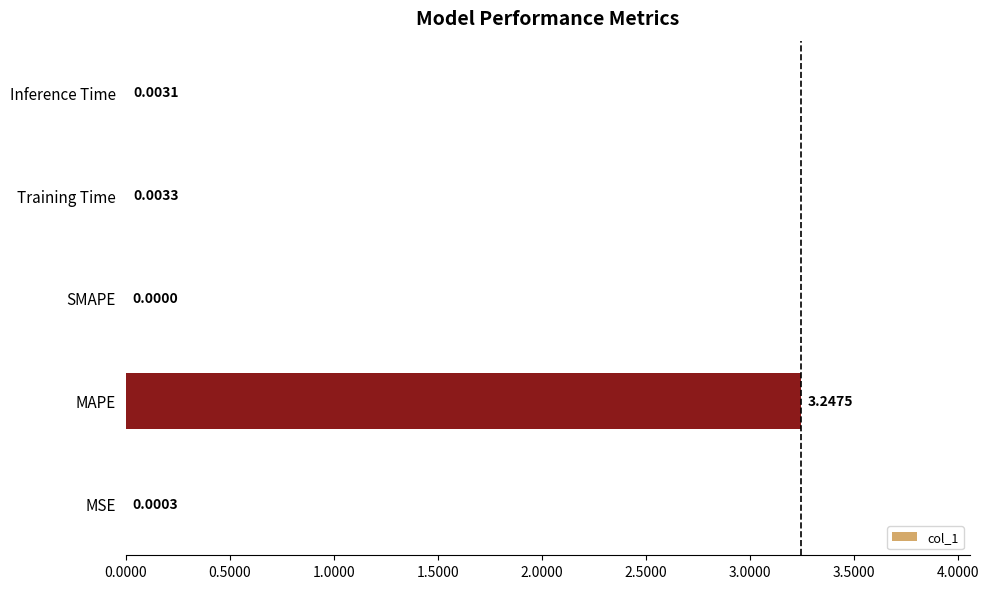

Where is the data nearest to the value 1?

Training Time